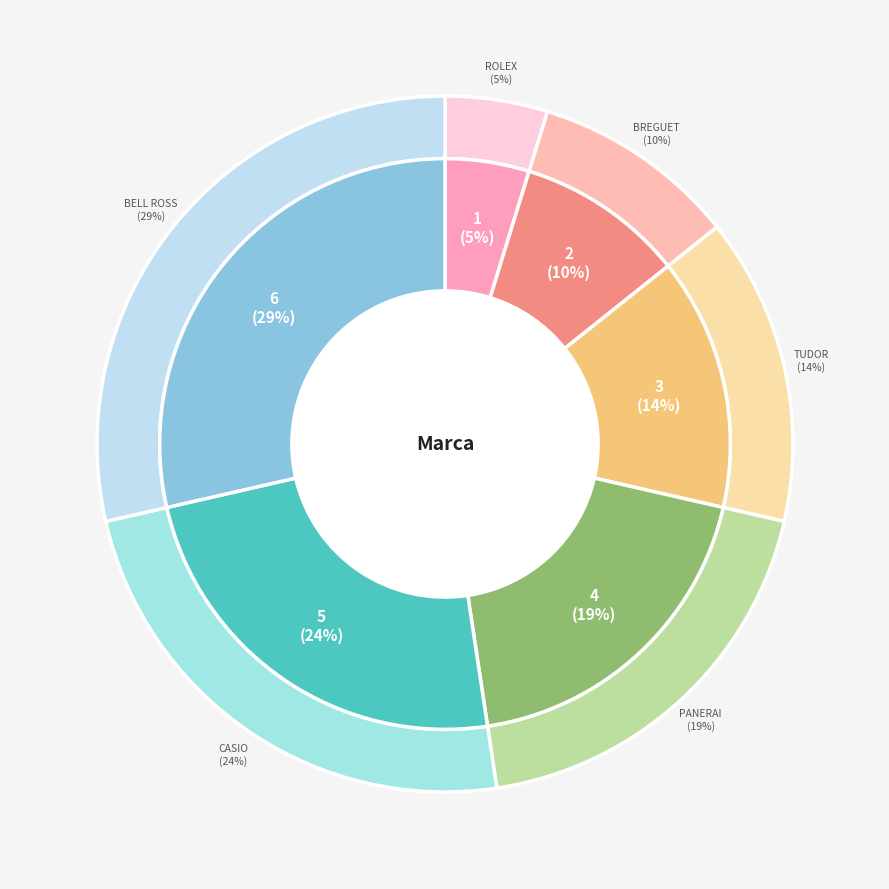

Is Panerai the majority of the pie?

No